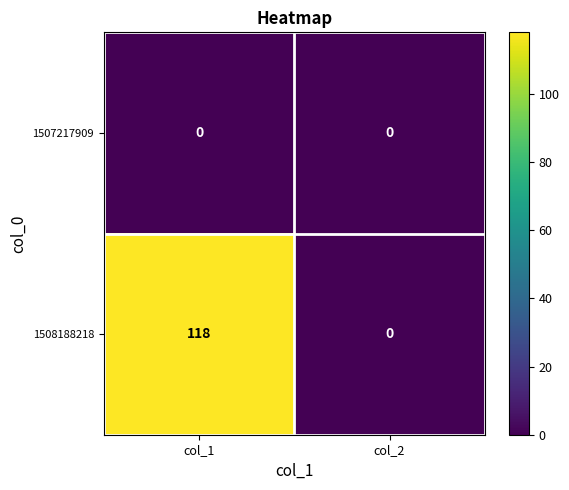

How many series are shown in this chart?

2